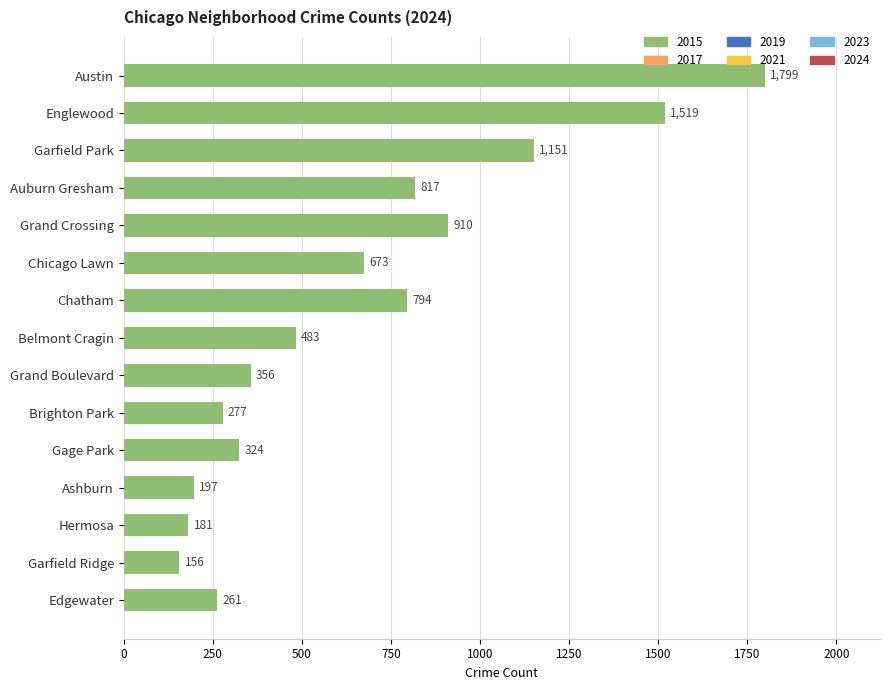

What is the approximate value at Garfield Park, to the nearest 50?

1150